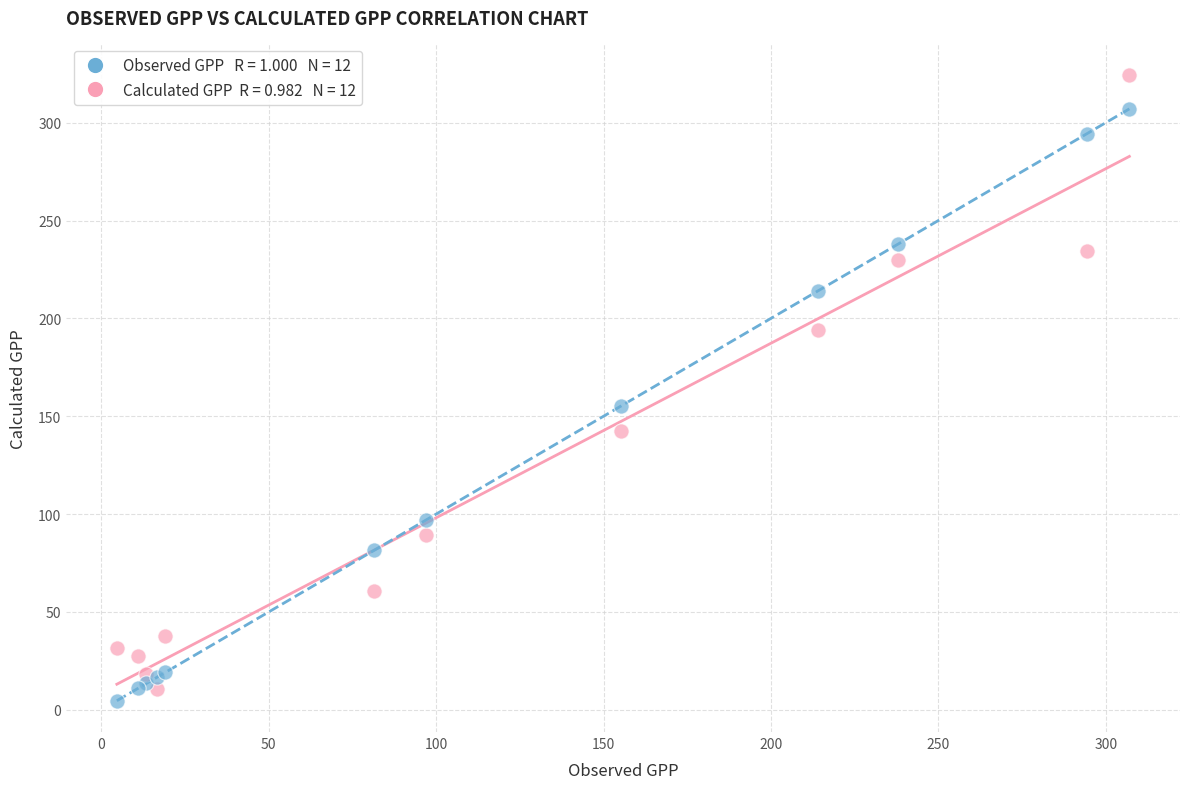

Across all series, what Y value is closest to 164?

155.2